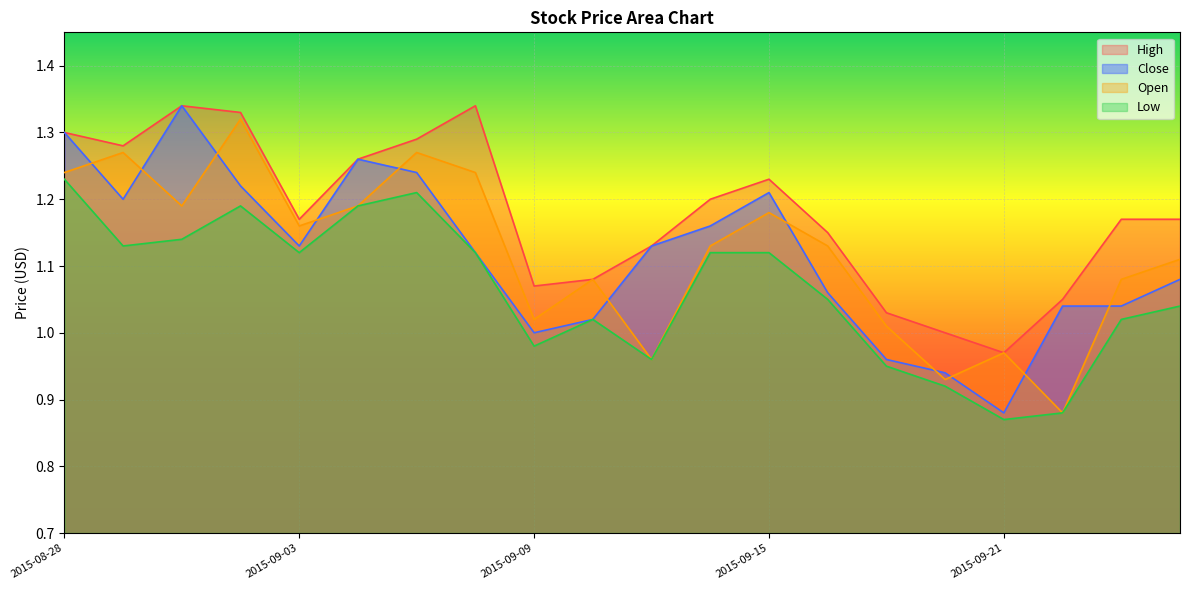

Between 2015-09-16 and 2015-09-07, which is larger?

2015-09-07